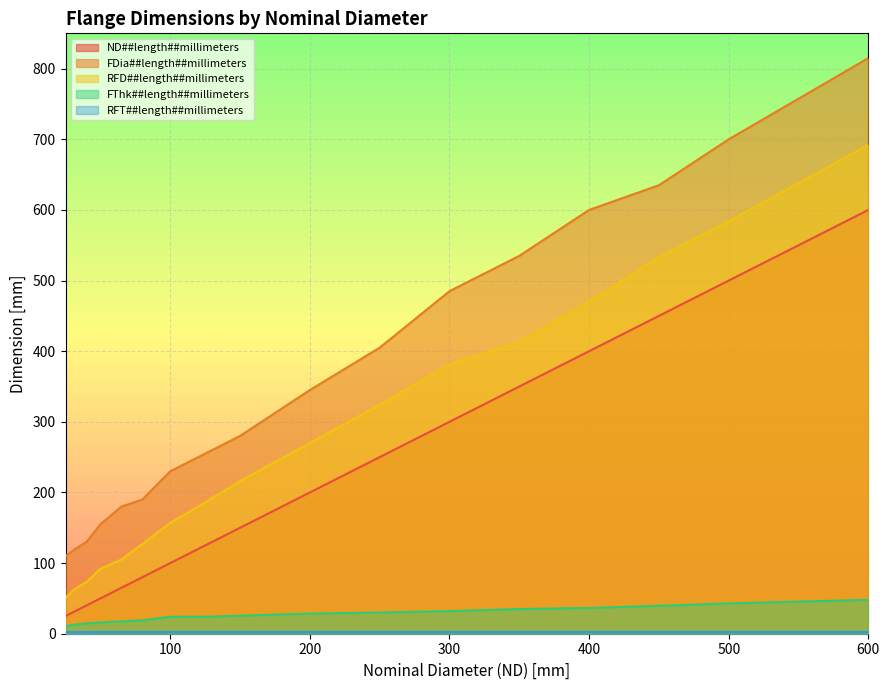

What is the difference between the FDia##length##millimeters values at 25 and 50?

45.0